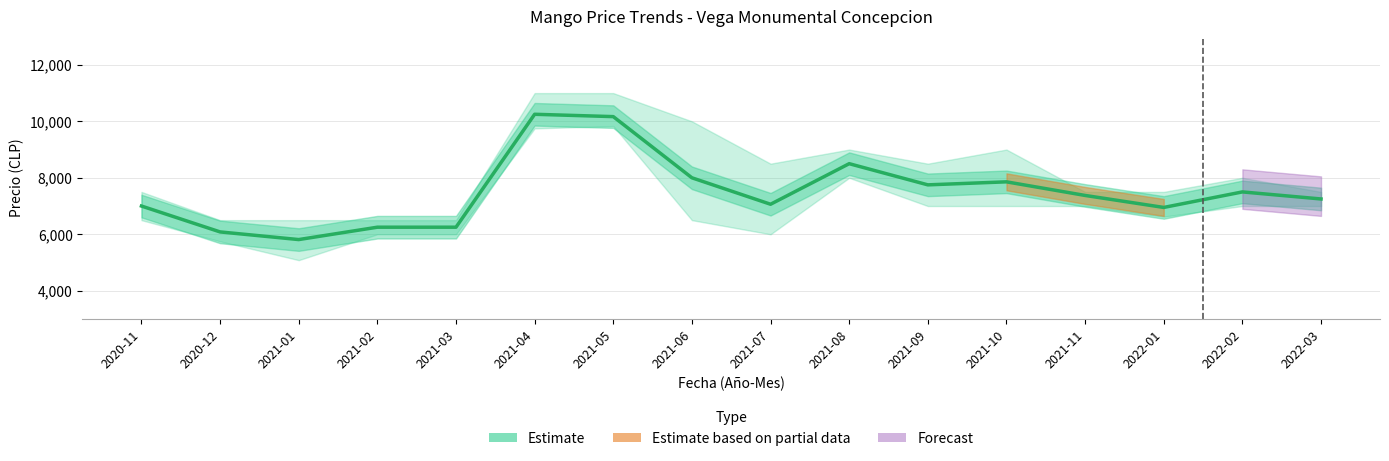

True or false: the data shows 2143 at 2021-11.

False